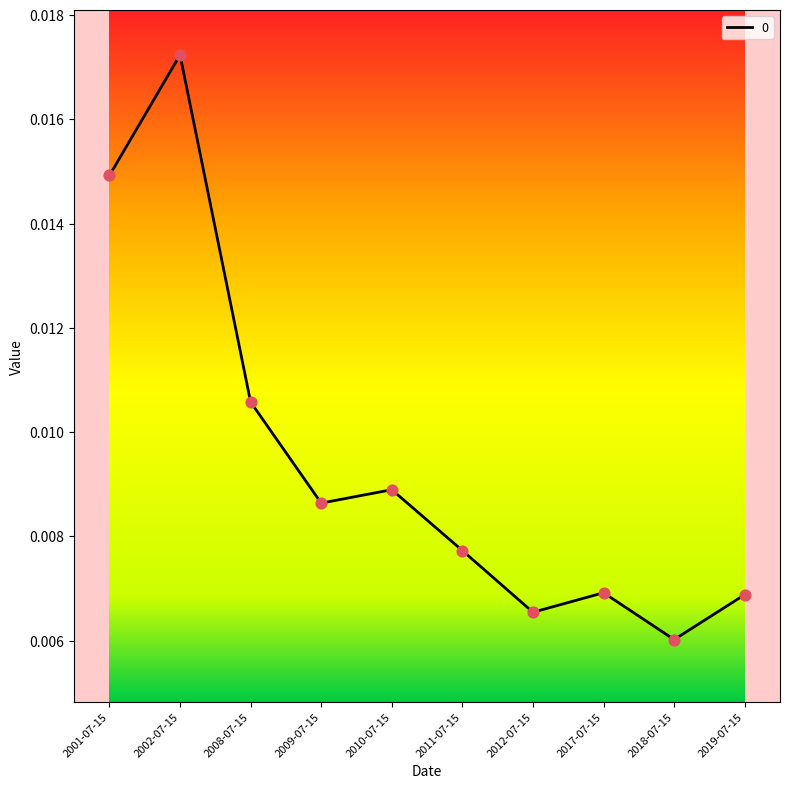

Between 2019-07-15 and 2002-07-15, which is larger?

2002-07-15